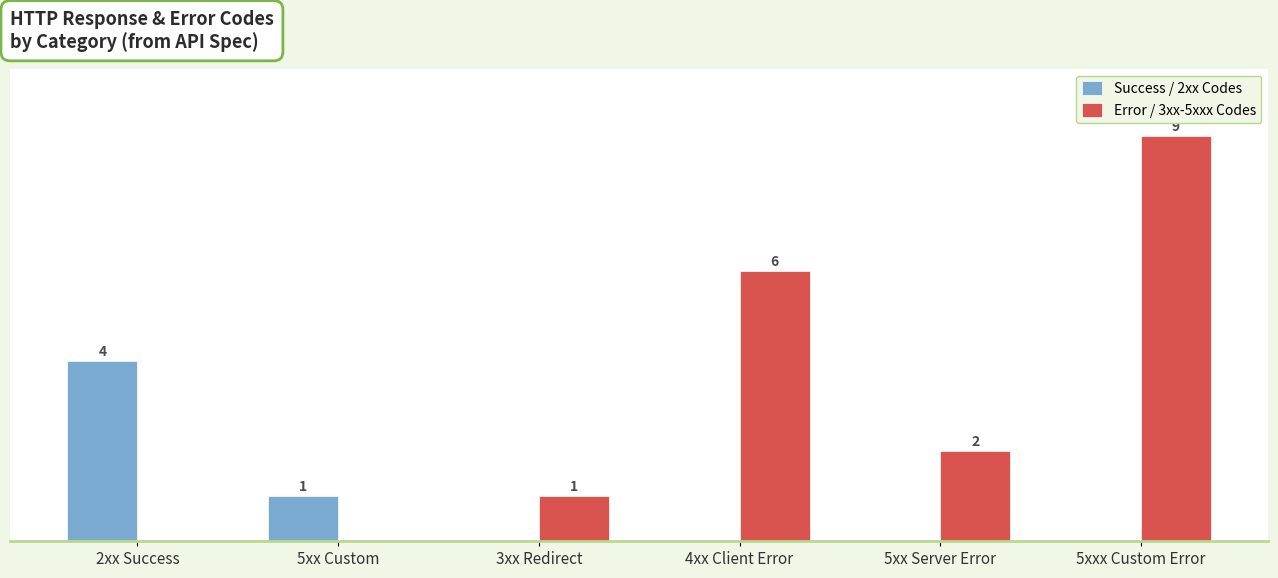

At which category does the chart reach its peak across all series?

5xxx Custom Error